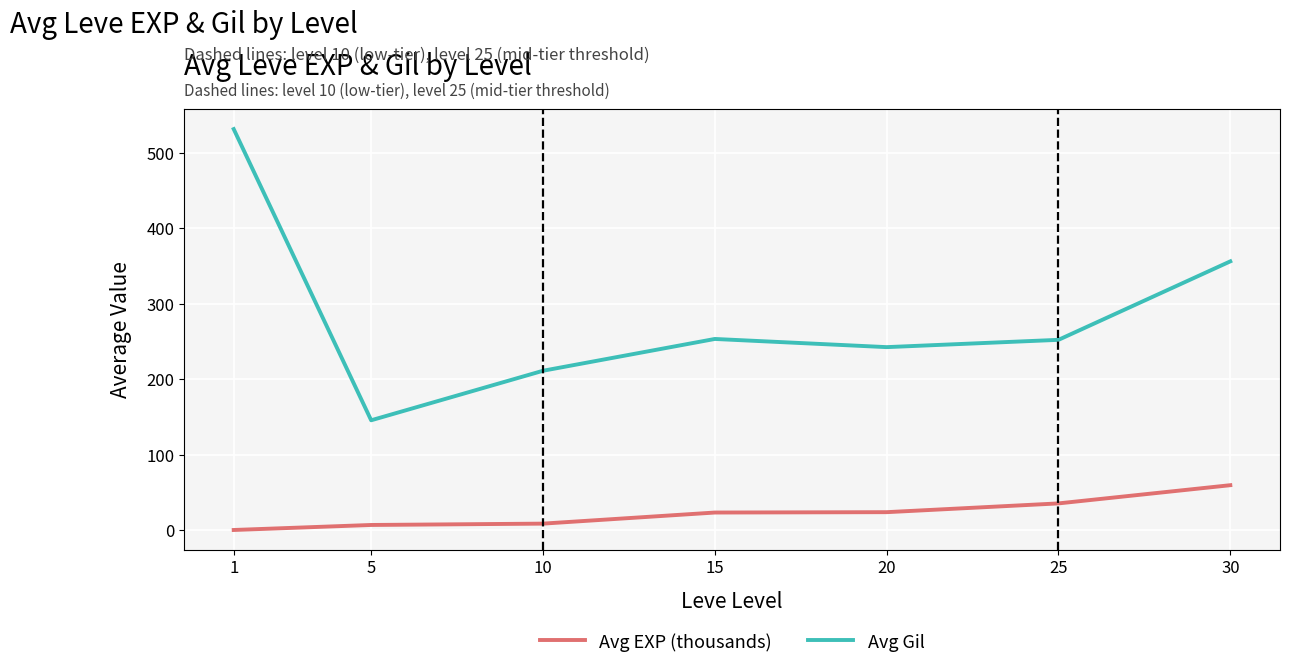

How many lines are shown in the chart?

2